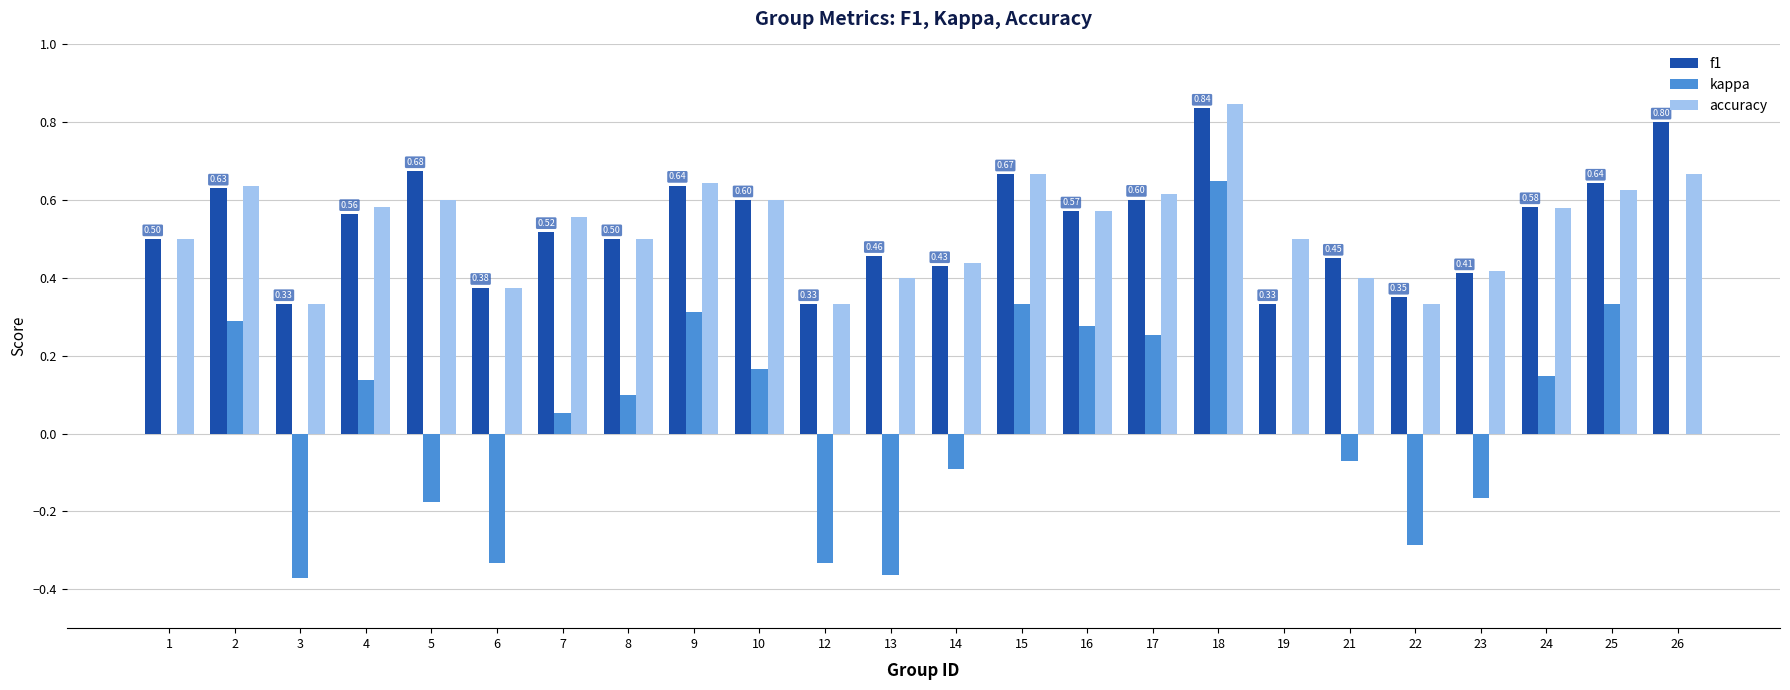

How many accuracy values are between 0 and 1?

24